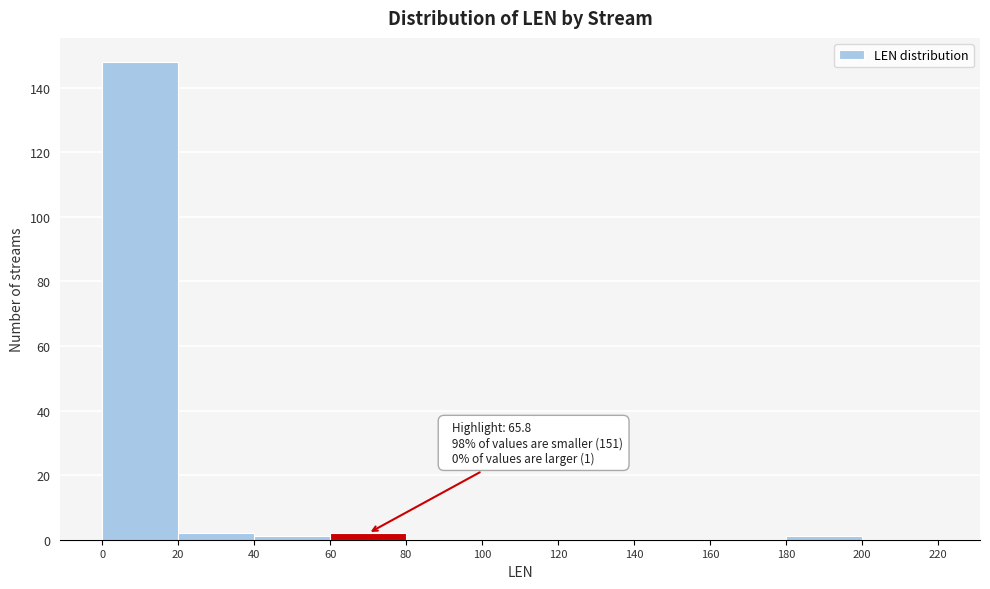

Which range on the x-axis has the tallest bar?

0 to 20